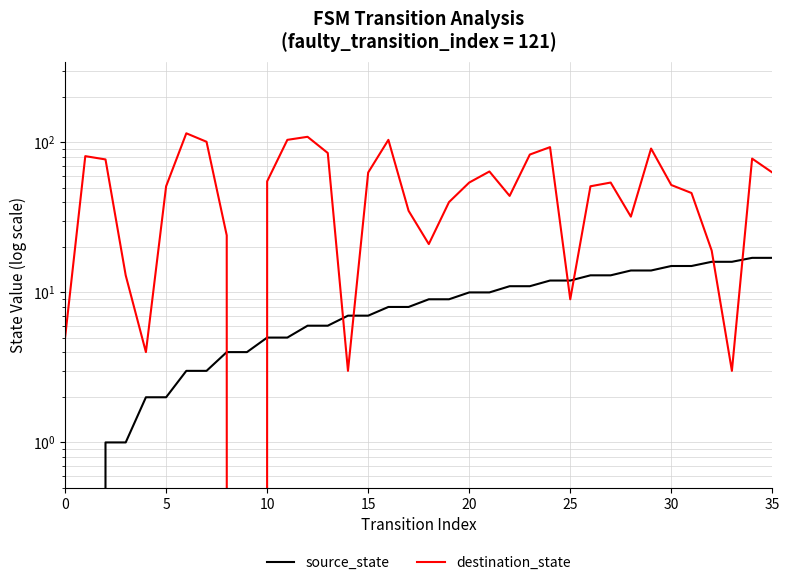

What is the difference between the highest and lowest values at 12?

103